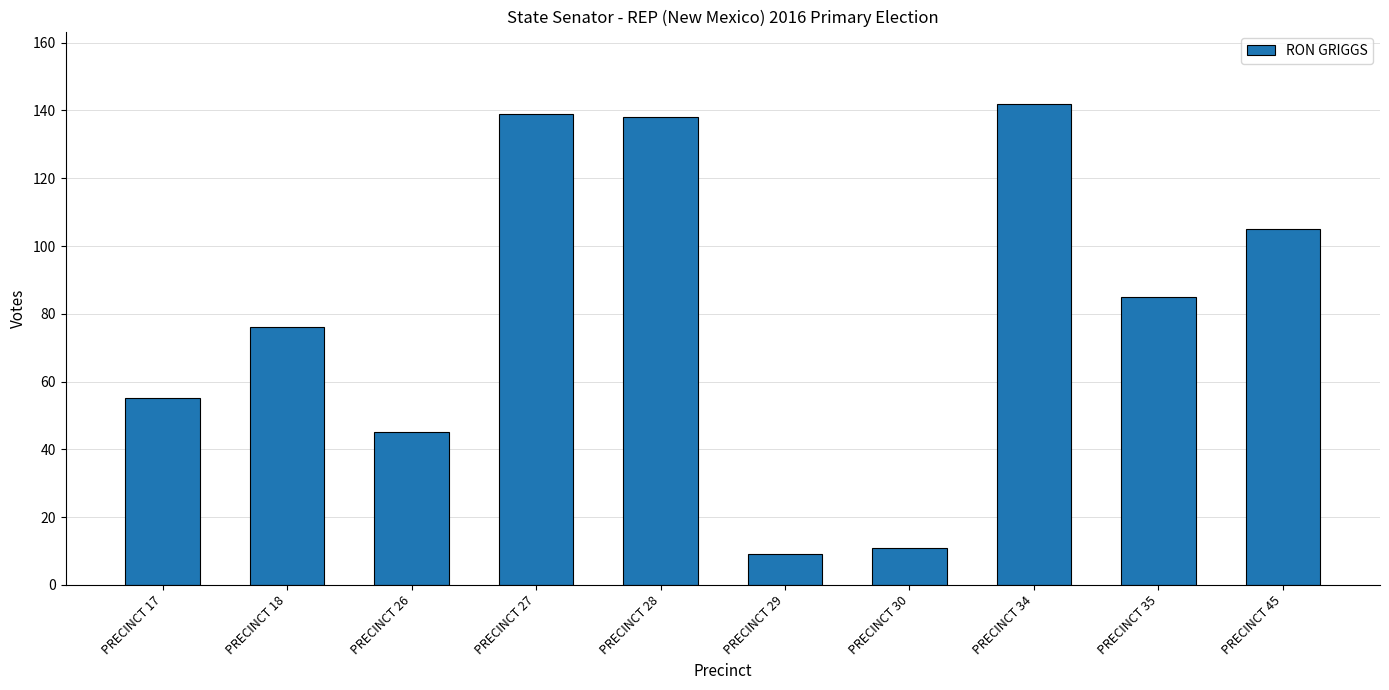

Is it true that the value at PRECINCT 17 is 94?

False